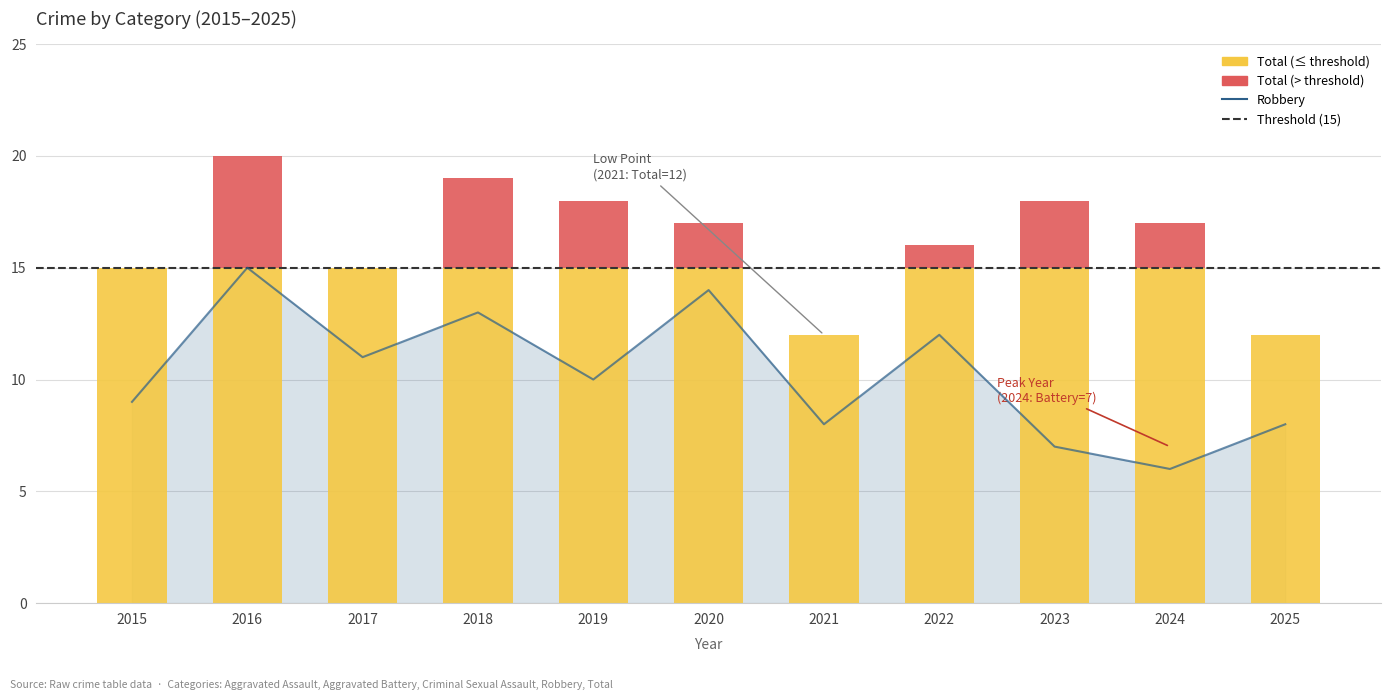

Between 2021 and 2024, which series saw the biggest shift?

Aggravated Battery